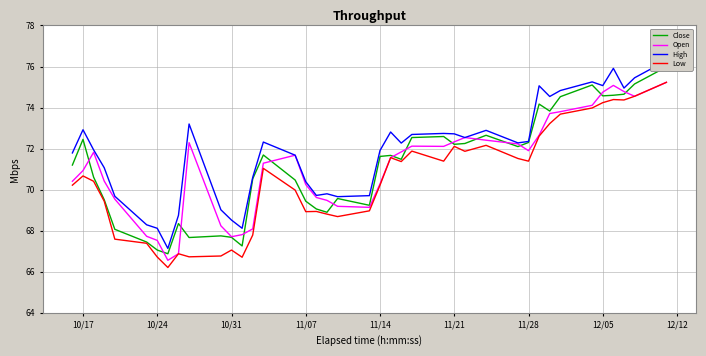

Reading left to right, transcribe all the data shown in this chart.

Close: 71.2	72.4	70.6	69.5	68.1	67.4	67.1	66.9	68.3	67.7	67.8	67.7	67.3	70.5	71.7	70.5	69.4	69.1	68.9	69.6	69.2	71.6	71.7	71.5	72.5	72.6	72.2	72.2	72.7	72.1	72.3	74.2	73.8	74.5	75.1	74.6	74.6	74.7	75.2	76.0
Open: 70.4	70.9	71.8	70.4	69.5	67.7	67.5	66.6	66.9	72.3	68.2	67.7	67.8	68.1	71.3	71.7	70.2	69.6	69.5	69.2	69.1	70.3	71.6	71.8	72.1	72.1	72.3	72.5	72.4	72.2	71.9	72.7	73.7	73.8	74.1	74.8	75.1	74.8	74.6	75.2
High: 71.8	72.9	71.9	71.1	69.7	68.3	68.1	67.1	68.8	73.2	69.0	68.5	68.1	70.6	72.3	71.7	70.4	69.7	69.8	69.7	69.7	71.9	72.8	72.3	72.7	72.7	72.7	72.5	72.9	72.3	72.3	75.1	74.5	74.8	75.2	75.1	75.9	74.9	75.4	76.3
Low: 70.2	70.7	70.4	69.4	67.6	67.4	66.7	66.2	66.9	66.7	66.8	67.1	66.7	67.8	71.0	70.0	68.9	68.9	68.8	68.7	69.0	70.2	71.6	71.4	71.9	71.4	72.1	71.9	72.2	71.5	71.4	72.6	73.2	73.7	74.0	74.2	74.4	74.4	74.6	75.2